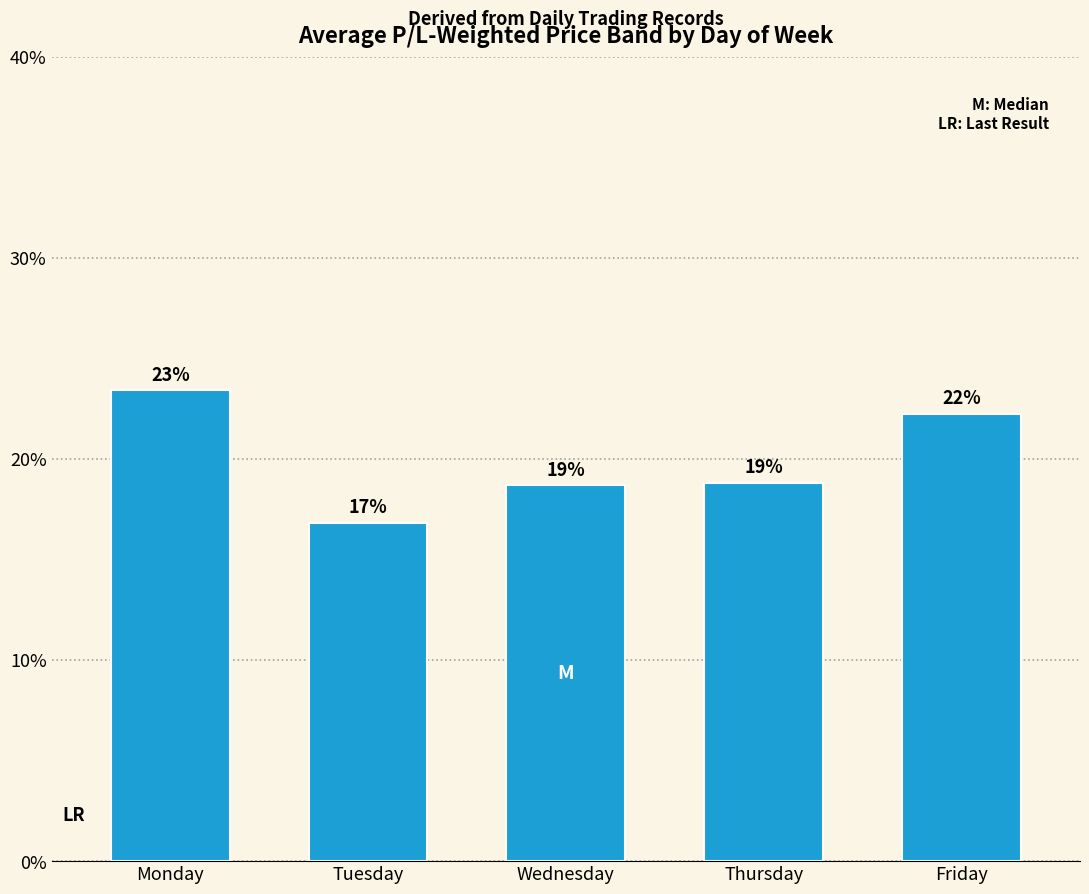

What is the smallest value displayed?

16.8